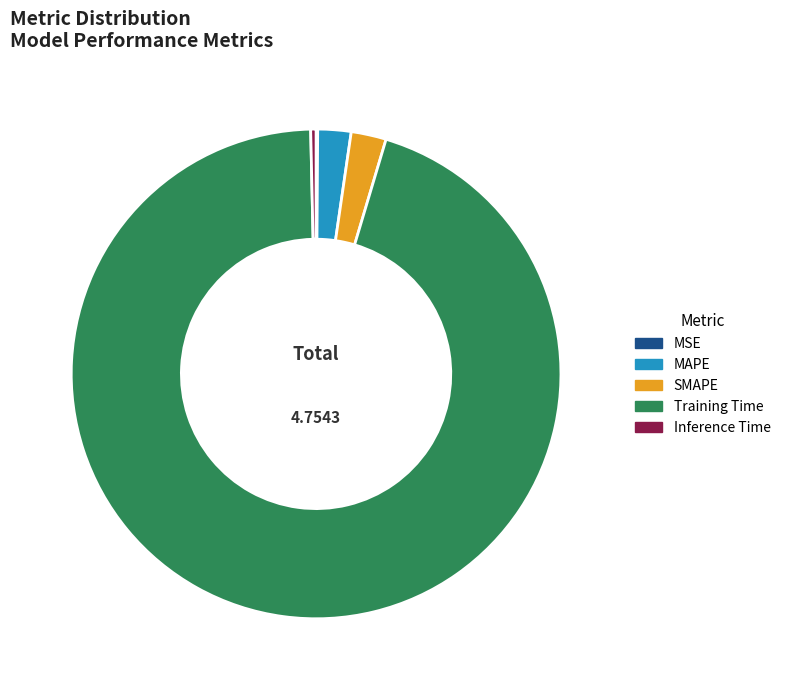

Which category has the biggest portion of the pie?

Training Time